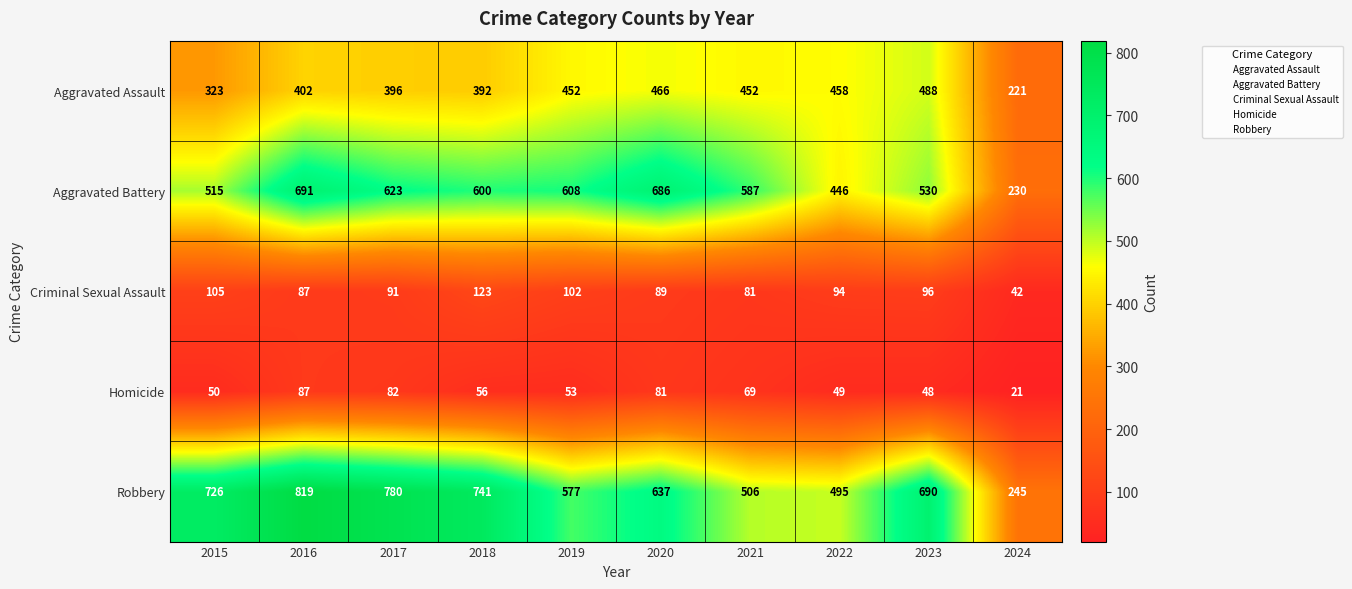

The value of Robbery at 2017 is 780. True or false?

True